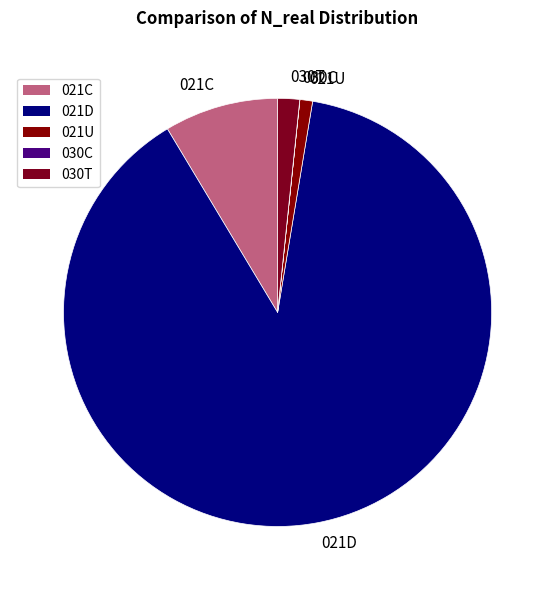

Is it true that 021C is 9% of the pie?

True